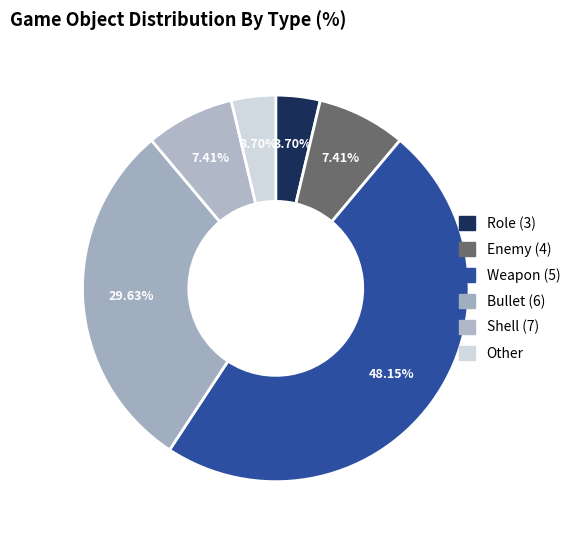

Which category has the smallest portion of the pie?

Role (3)